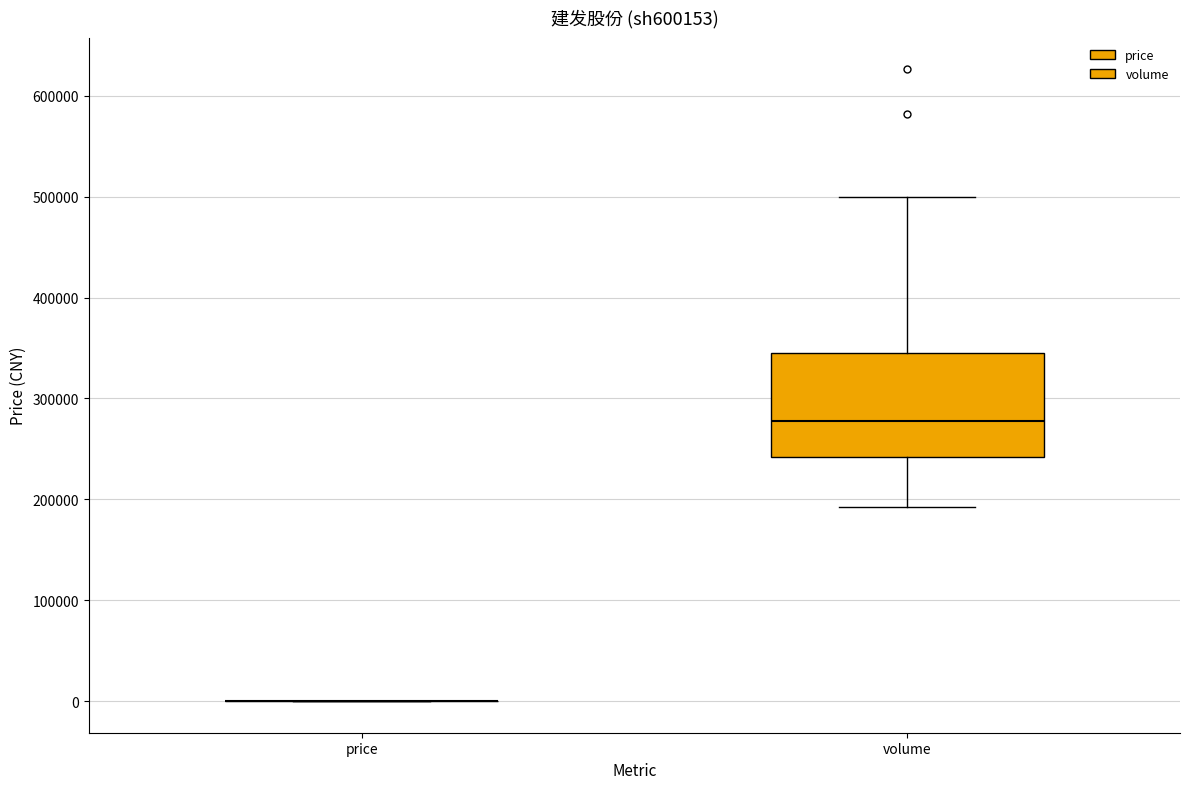

Which box is the tallest, from its lower edge to its upper edge?

volume